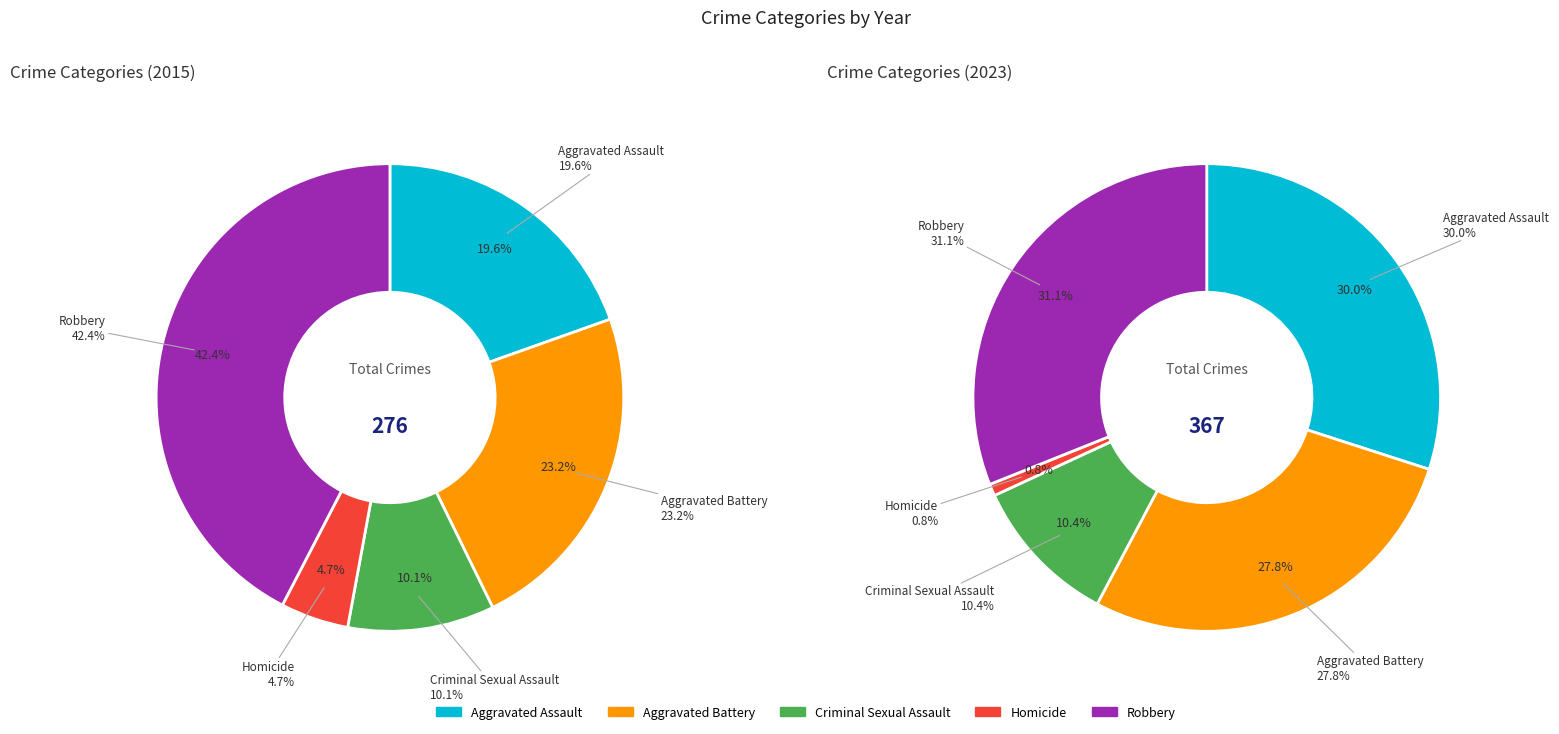

What is the spread (max minus min) of values at Homicide?

10